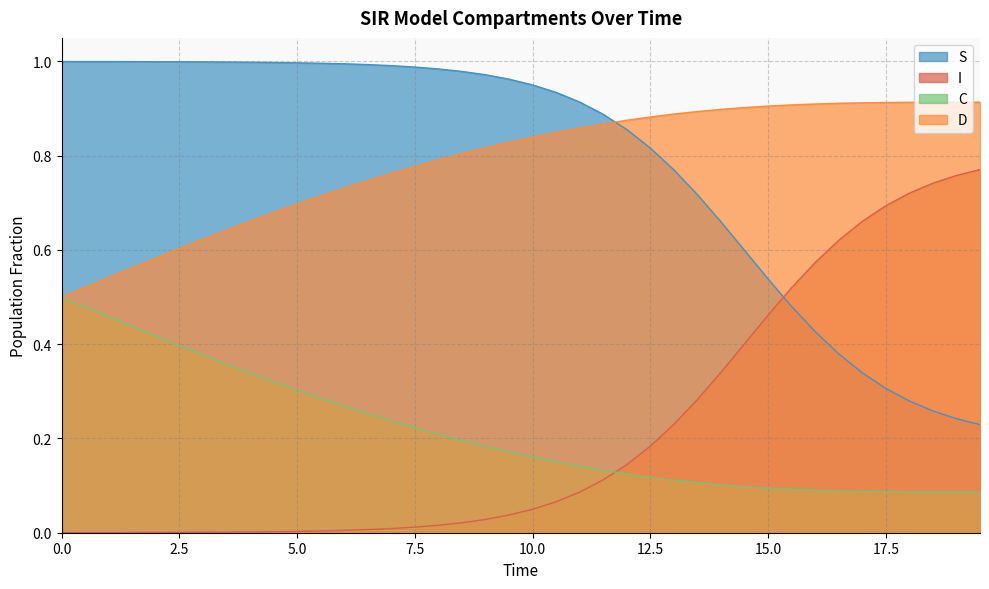

Reading right to left, list all the values displayed in this chart.

S: 0.2	0.2	0.3	0.3	0.3	0.3	0.4	0.4	0.5	0.5	0.6	0.7	0.7	0.8	0.8	0.9	0.9	0.9	0.9	1.0	1.0	1.0	1.0	1.0	1.0	1.0	1.0	1.0	1.0	1.0	1.0	1.0	1.0	1.0	1.0	1.0	1.0	1.0	1.0	1.0
I: 0.8	0.8	0.7	0.7	0.7	0.7	0.6	0.6	0.5	0.5	0.4	0.3	0.3	0.2	0.2	0.1	0.1	0.1	0.1	0.0	0.0	0.0	0.0	0.0	0.0	0.0	0.0	0.0	0.0	0.0	0.0	0.0	0.0	0.0	0.0	0.0	0.0	0.0	0.0	0.0
C: 0.1	0.1	0.1	0.1	0.1	0.1	0.1	0.1	0.1	0.1	0.1	0.1	0.1	0.1	0.1	0.1	0.1	0.1	0.2	0.2	0.2	0.2	0.2	0.2	0.2	0.2	0.3	0.3	0.3	0.3	0.3	0.3	0.4	0.4	0.4	0.4	0.4	0.5	0.5	0.5
D: 0.9	0.9	0.9	0.9	0.9	0.9	0.9	0.9	0.9	0.9	0.9	0.9	0.9	0.9	0.9	0.9	0.9	0.9	0.8	0.8	0.8	0.8	0.8	0.8	0.8	0.8	0.7	0.7	0.7	0.7	0.7	0.7	0.6	0.6	0.6	0.6	0.6	0.5	0.5	0.5